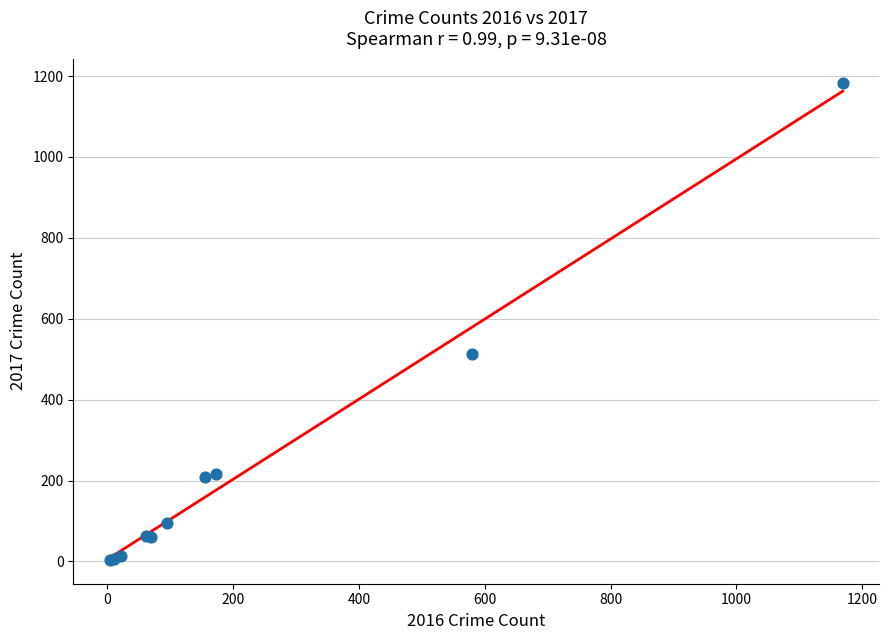

What Y value in the scatter plot is closest to 594?

514